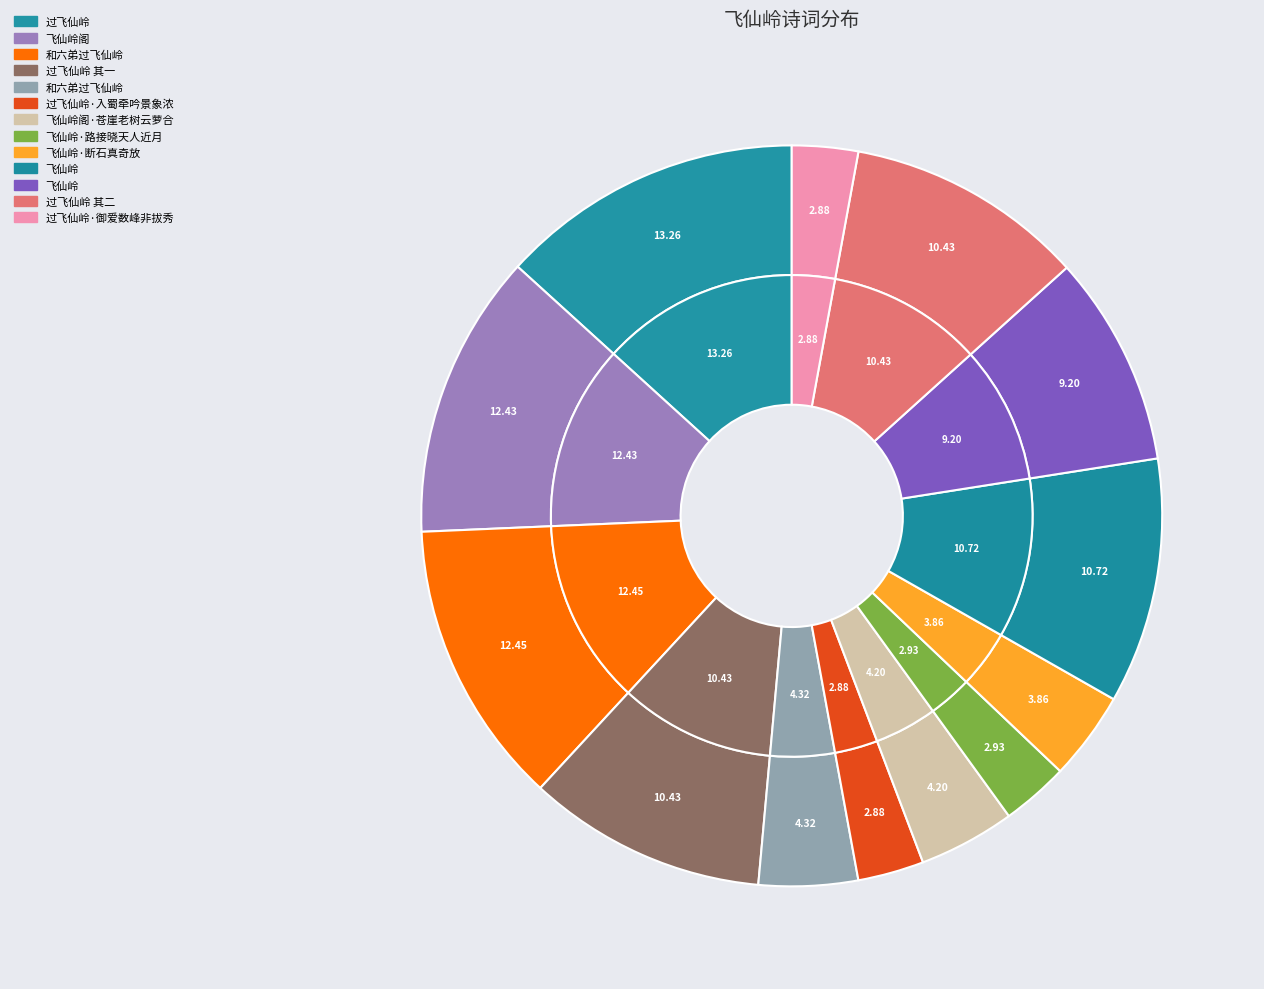

To the nearest percent, what is the combined percentage of 过飞仙岭 and 飞仙岭阁·苍崖老树云萝合?

17%